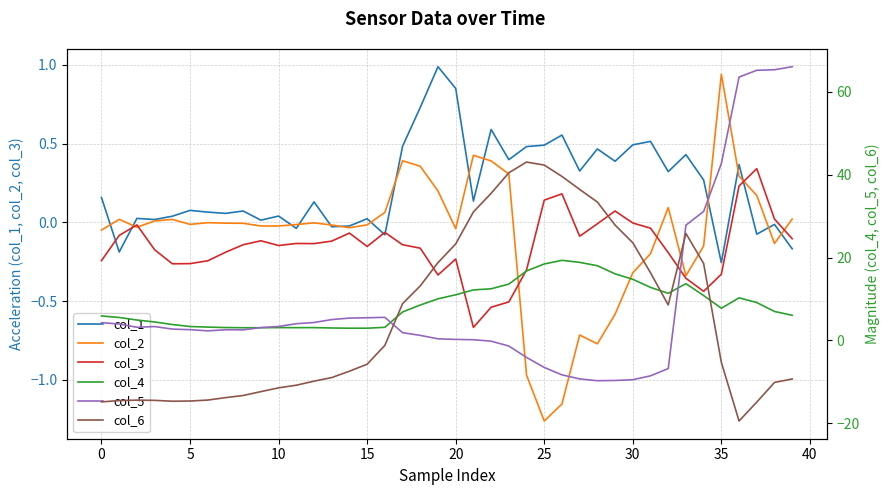

In col_1, how many points are lower than both neighbors (excluding endpoints)?

14